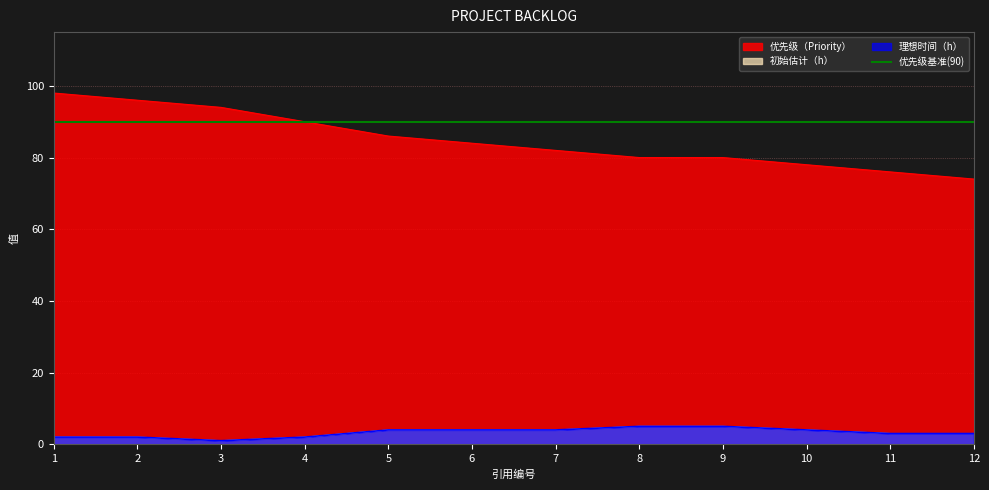

How many 理想时间（h） values are between 2 and 4?

9